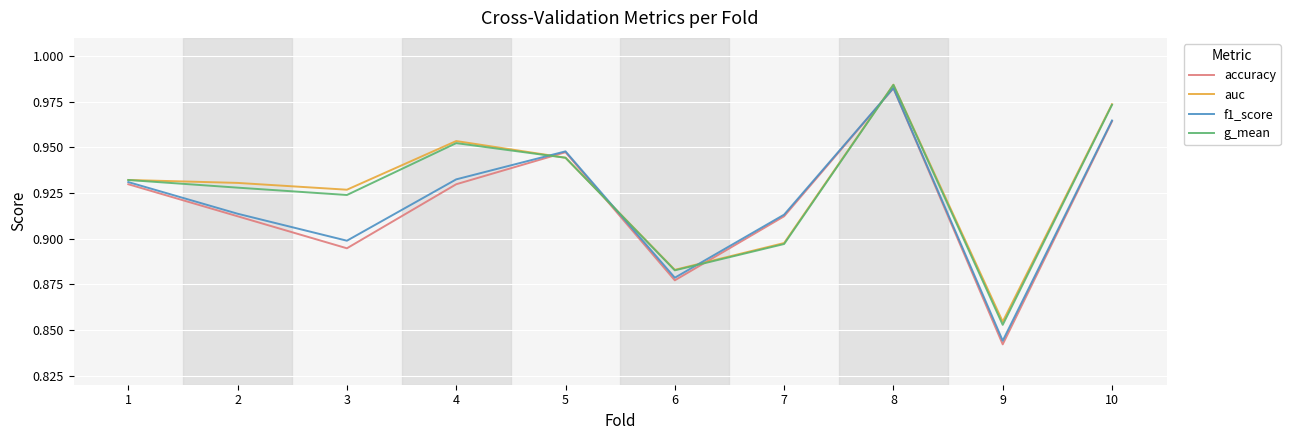

Between 2 and 7, which series saw the biggest shift?

auc